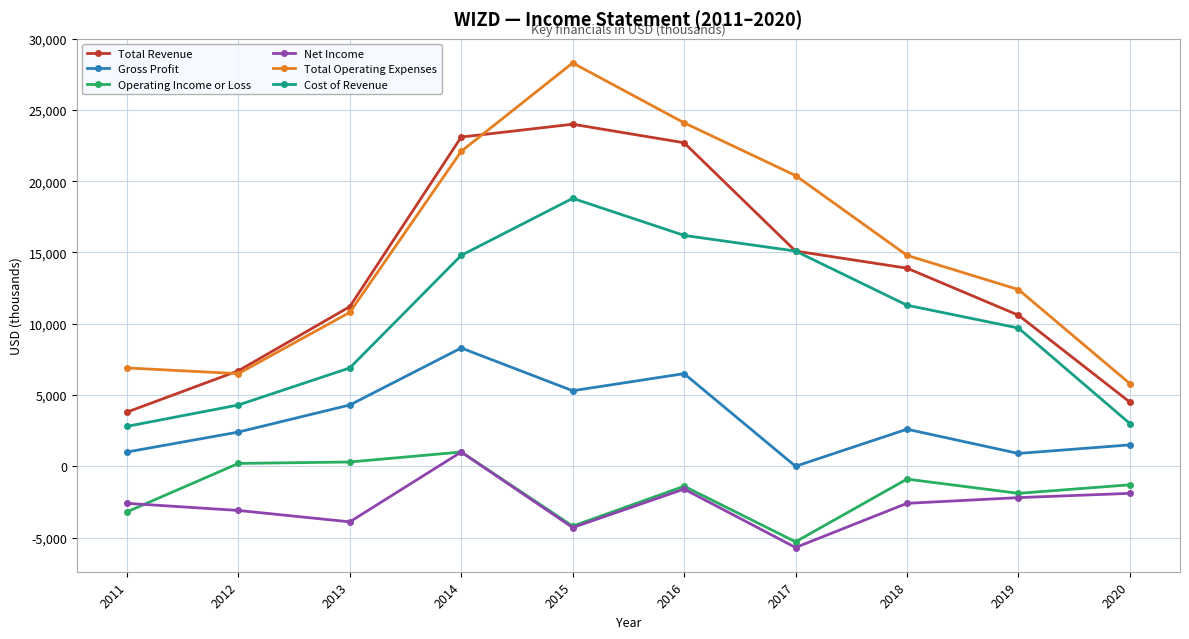

Which category has the lowest value in the Gross Profit series?

2017